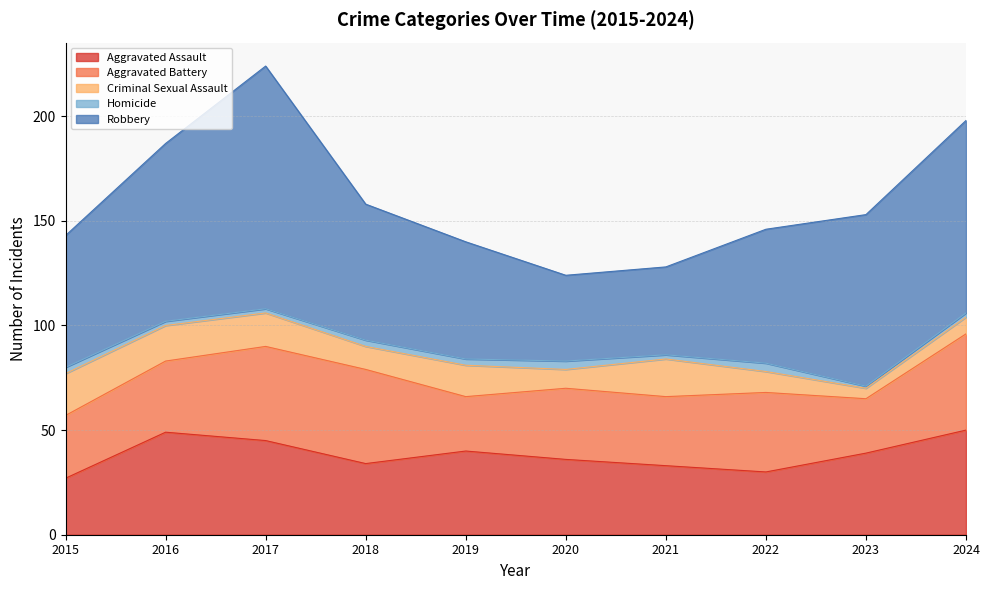

List the series in order of their peak value, lowest first.

Homicide, Criminal Sexual Assault, Aggravated Battery, Aggravated Assault, Robbery